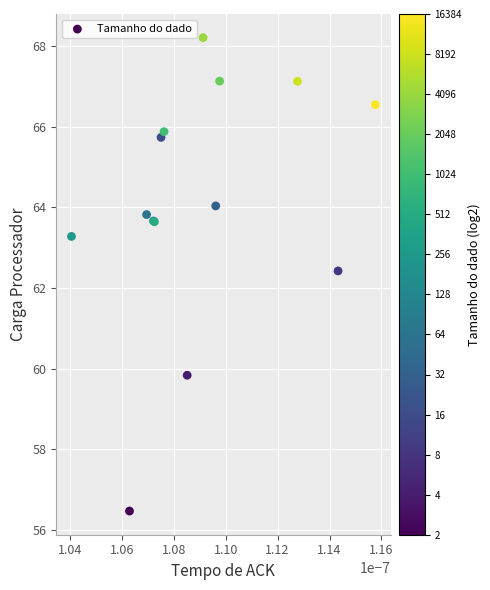

What Y value in the scatter plot is closest to 62?

62.4